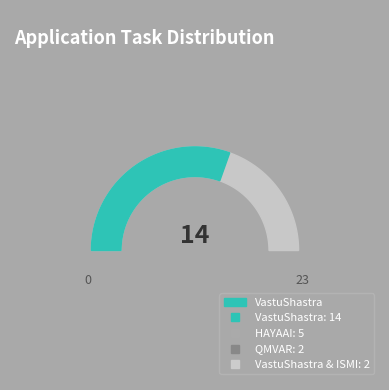

Is VastuShastra & ISMI the majority of the pie?

No